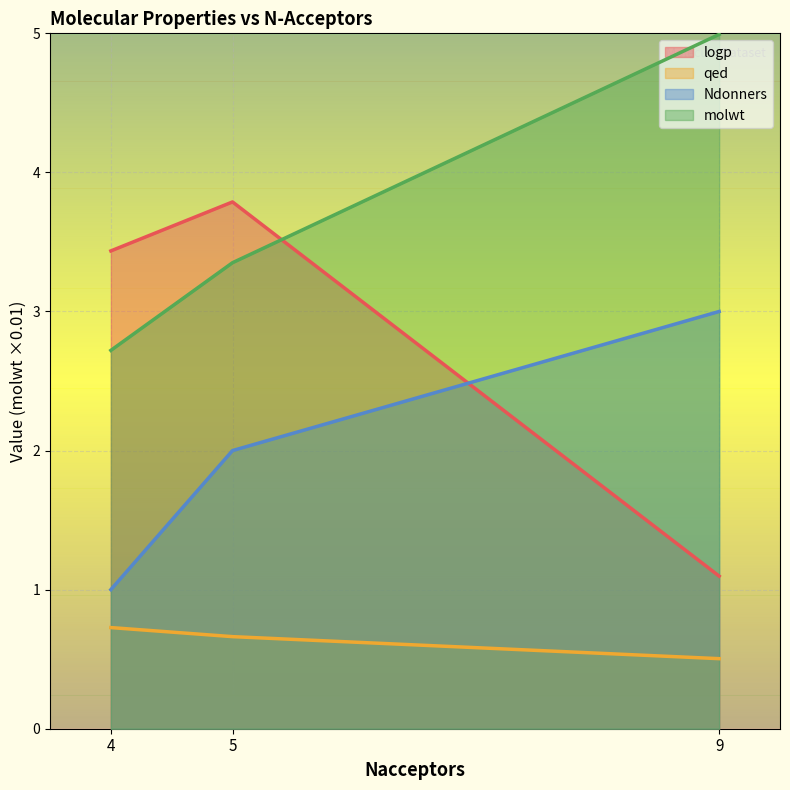

At how many categories does at least one series exceed 4?

1